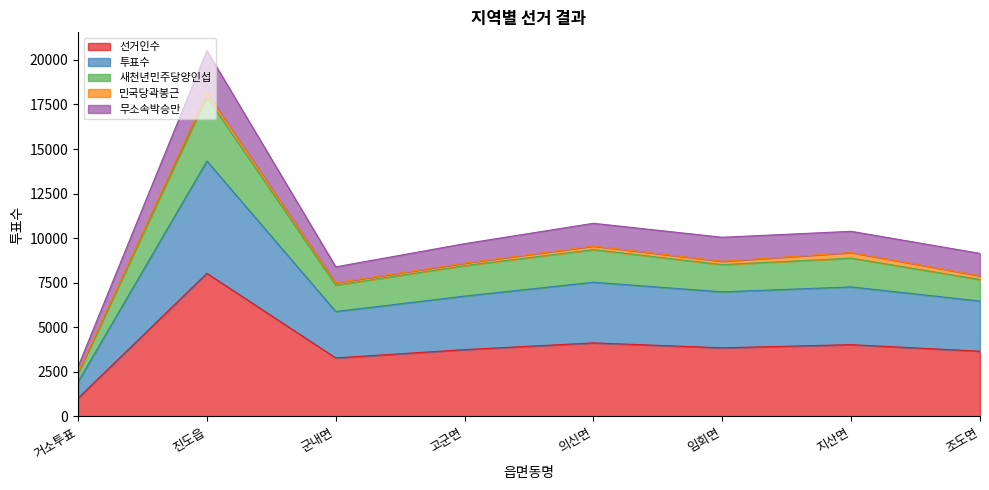

At which category is the sum across all series the highest?

진도읍